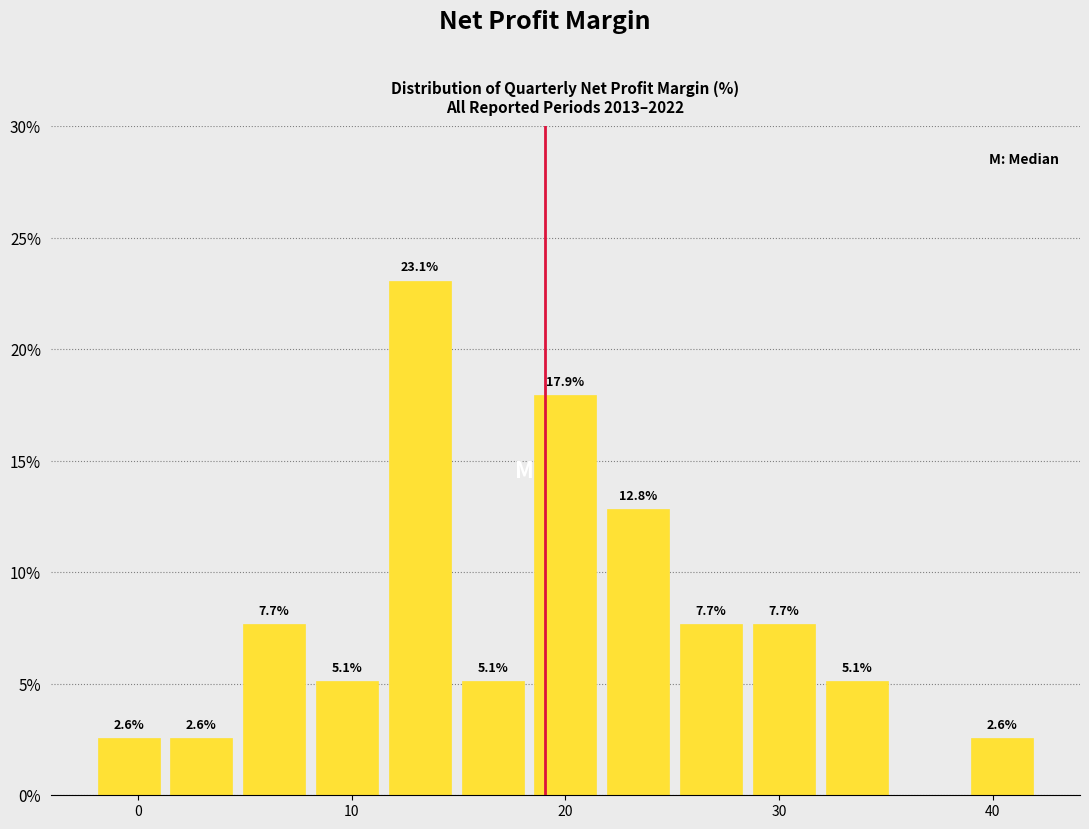

Read against the x-axis, roughly where is the centre of the tallest bar?

13